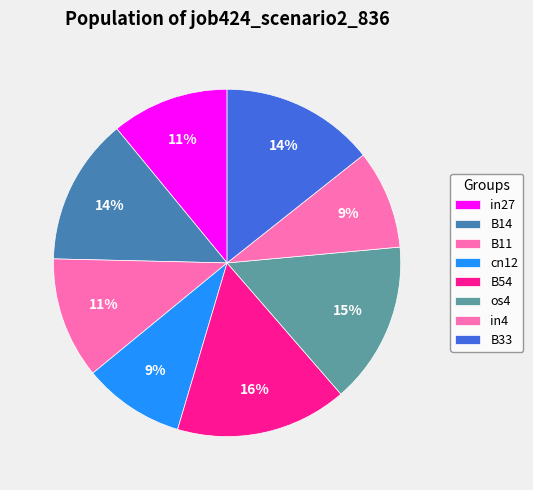

What is the smallest slice in the pie chart?

in4